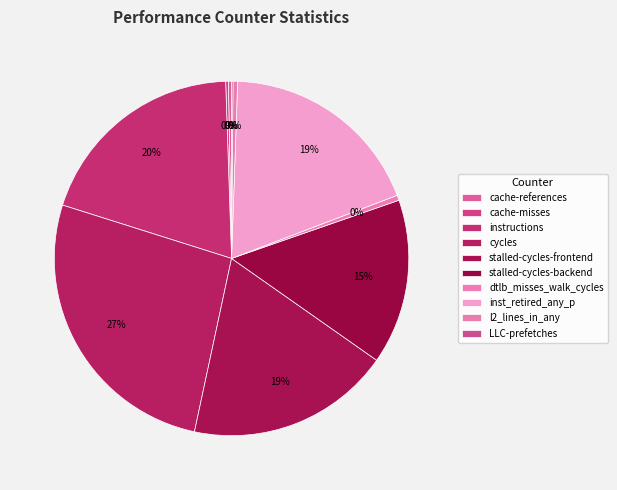

To the nearest percent, what is the combined percentage of cache-misses and l2_lines_in_any?

1%